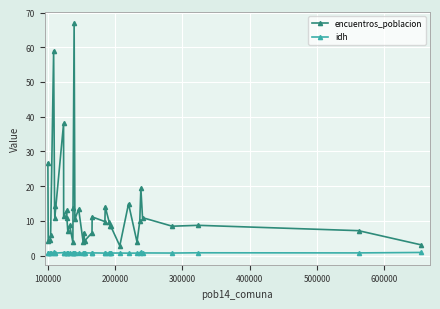

True or false: idh has more than 1 interior local peaks.

True